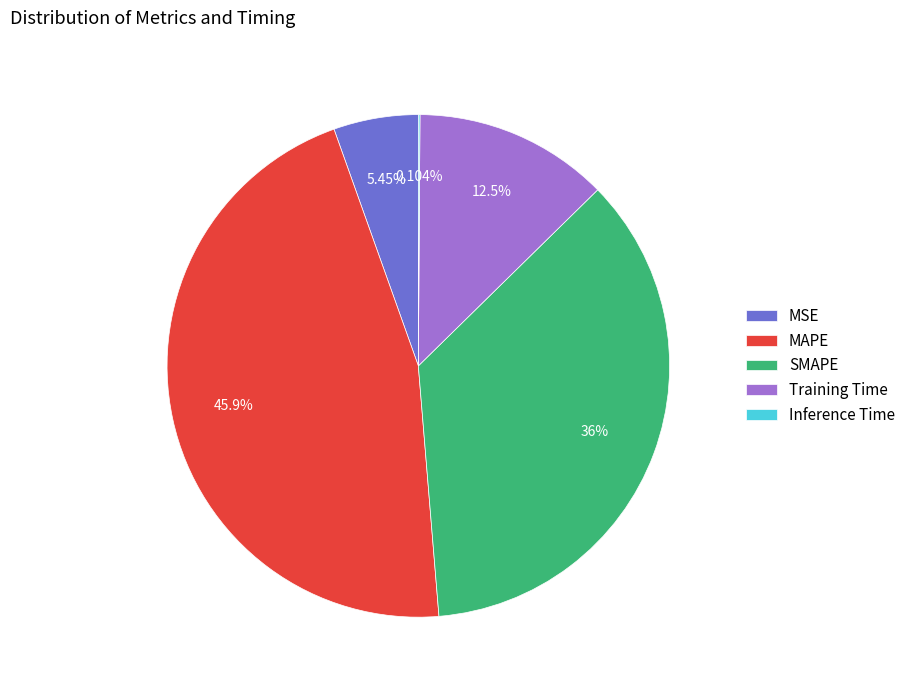

To the nearest percent, what is the combined percentage of MSE and SMAPE?

41%